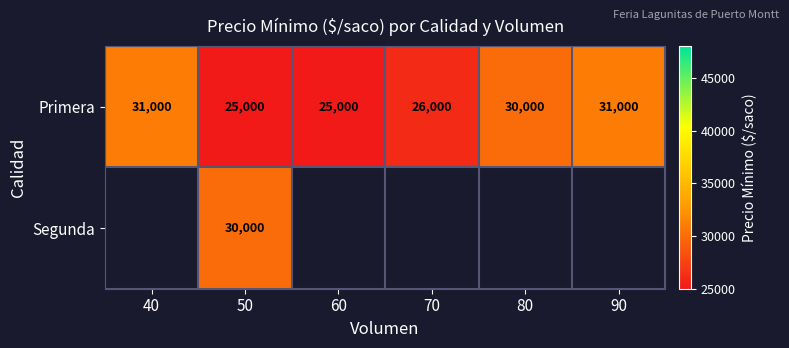

True or false: Primera has a value of 37341 at 50.

False